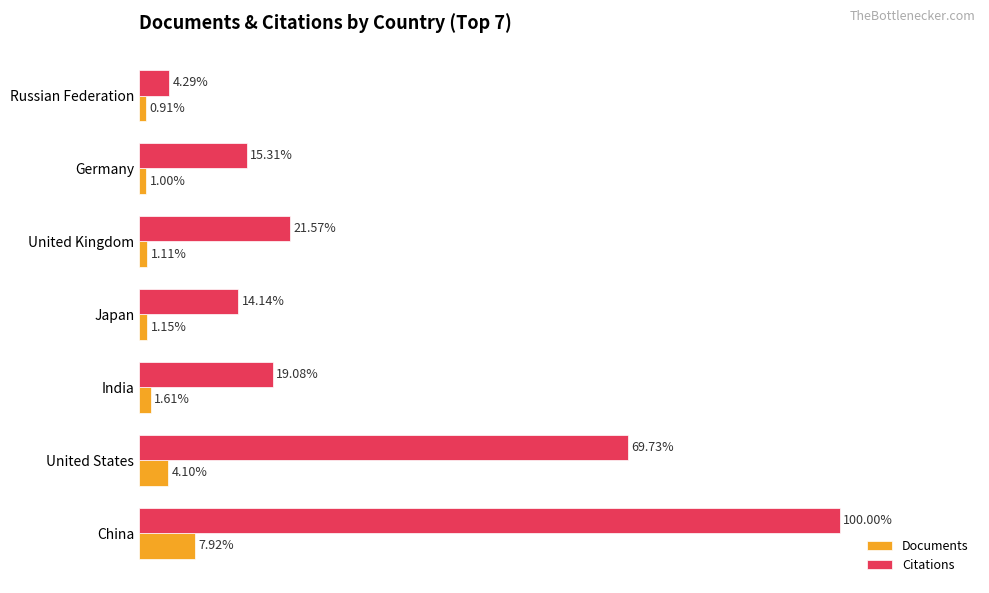

Where is Documents nearest to the value 4?

United States